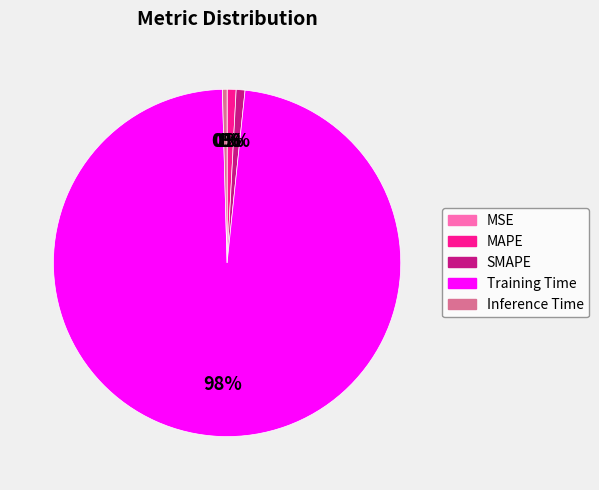

Between MAPE and Training Time, which is larger?

Training Time